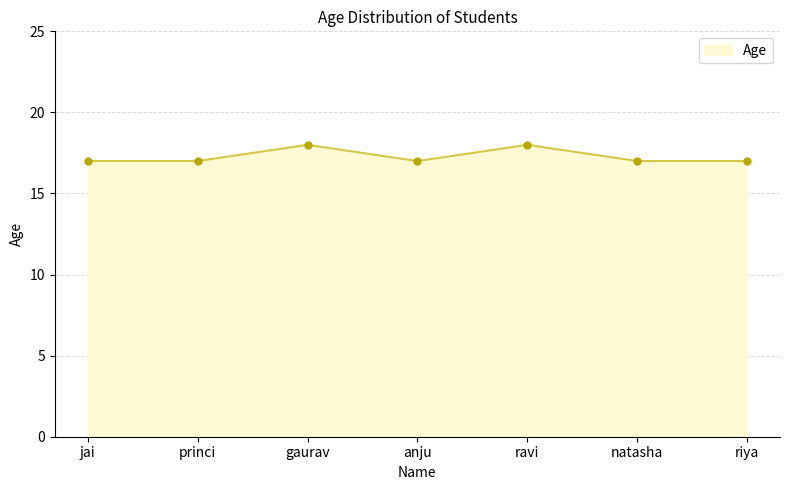

What is the smallest value displayed?

17